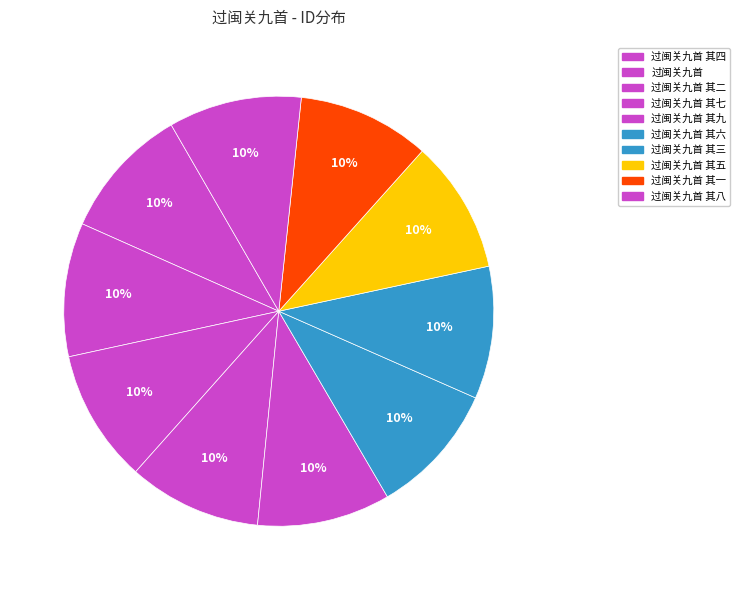

To the nearest percent, what portion does 过闽关九首 其八 represent?

10%